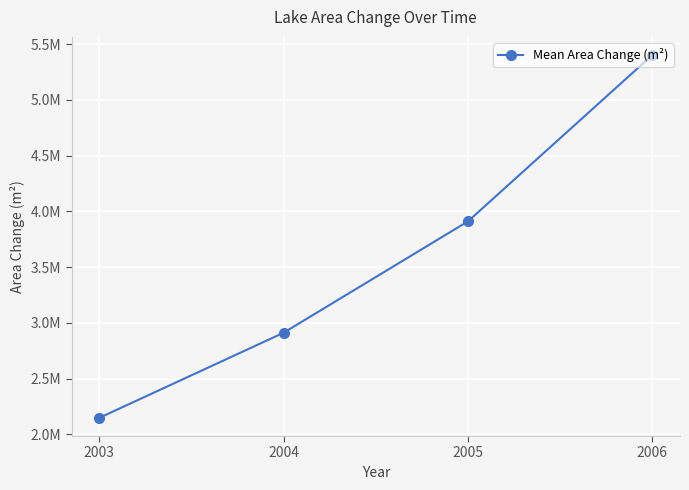

Rank the categories by value from lowest to highest.

2003, 2004, 2005, 2006